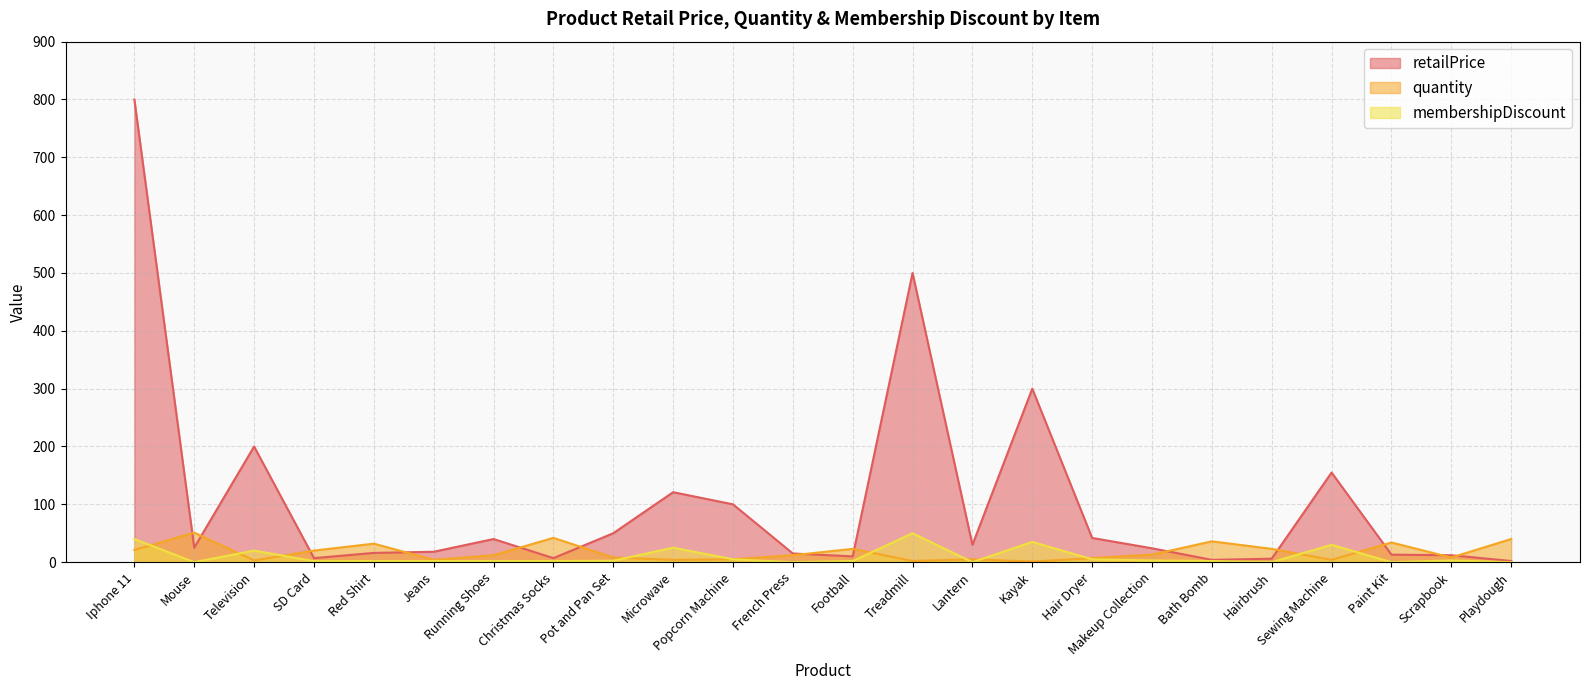

At which category does quantity reach its first local valley?

Television